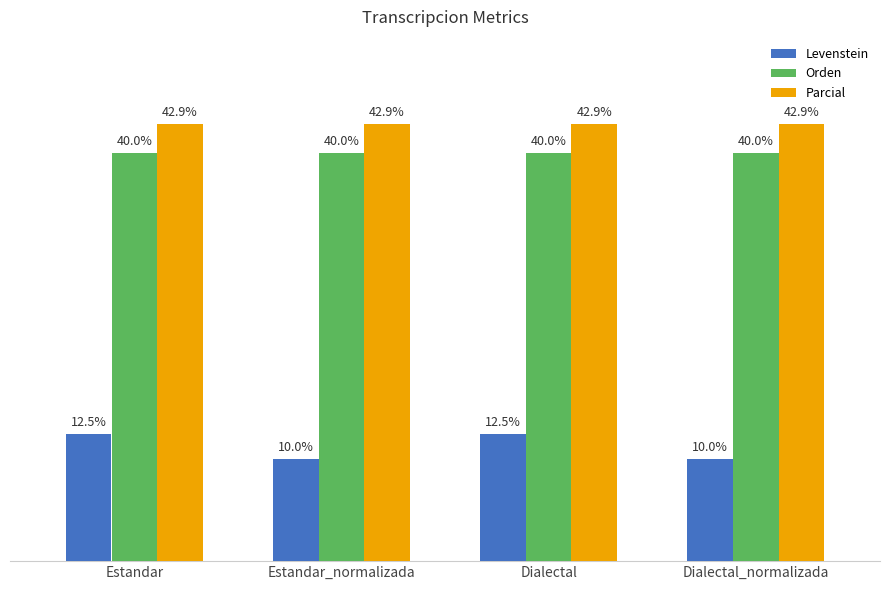

Rank the series at Estandar_normalizada from lowest to highest value.

Levenstein, Orden, Parcial